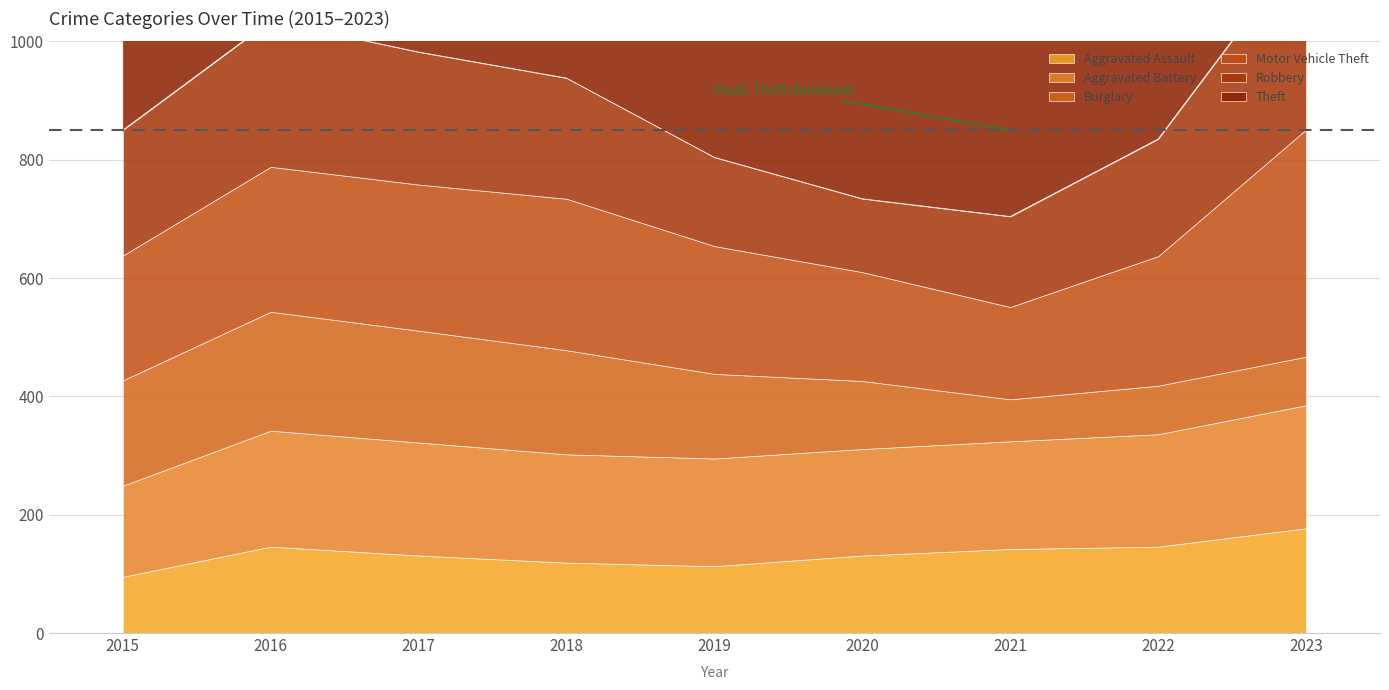

Rank the series by their maximum value, from highest to lowest.

Theft, Motor Vehicle Theft, Robbery, Aggravated Battery, Burglary, Aggravated Assault